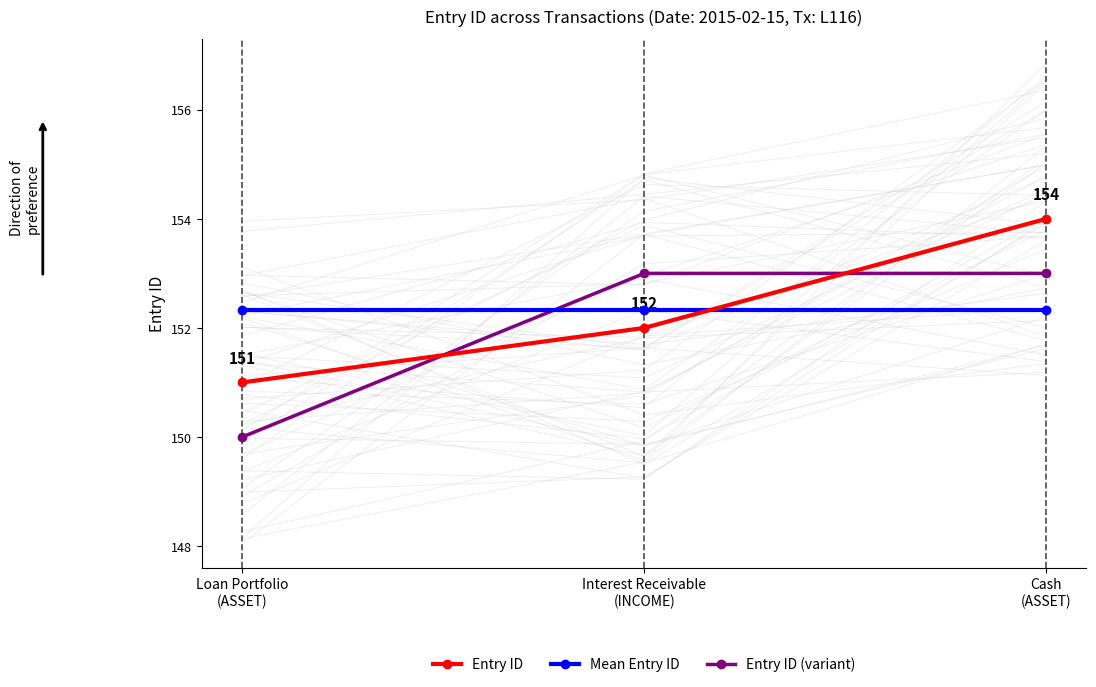

How many lines are shown in the chart?

3